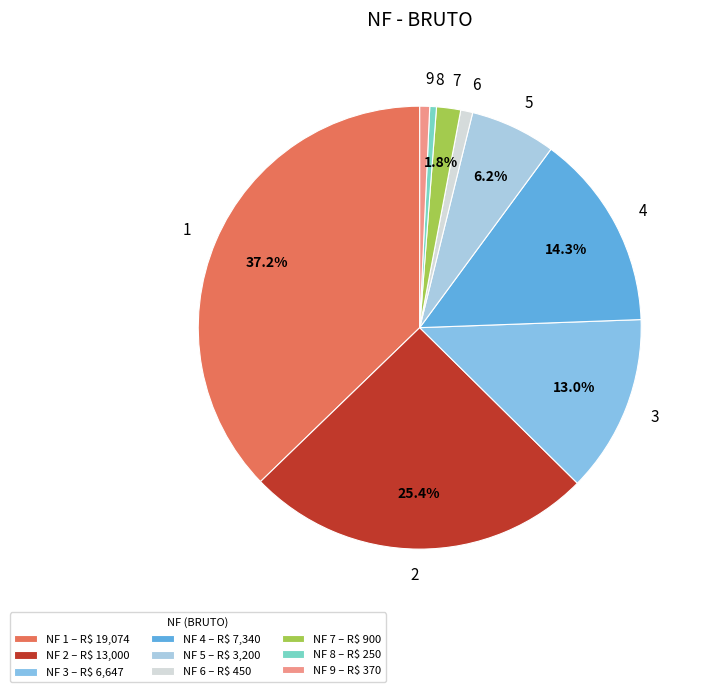

What is the total percentage of 5 and 3?

19.2%